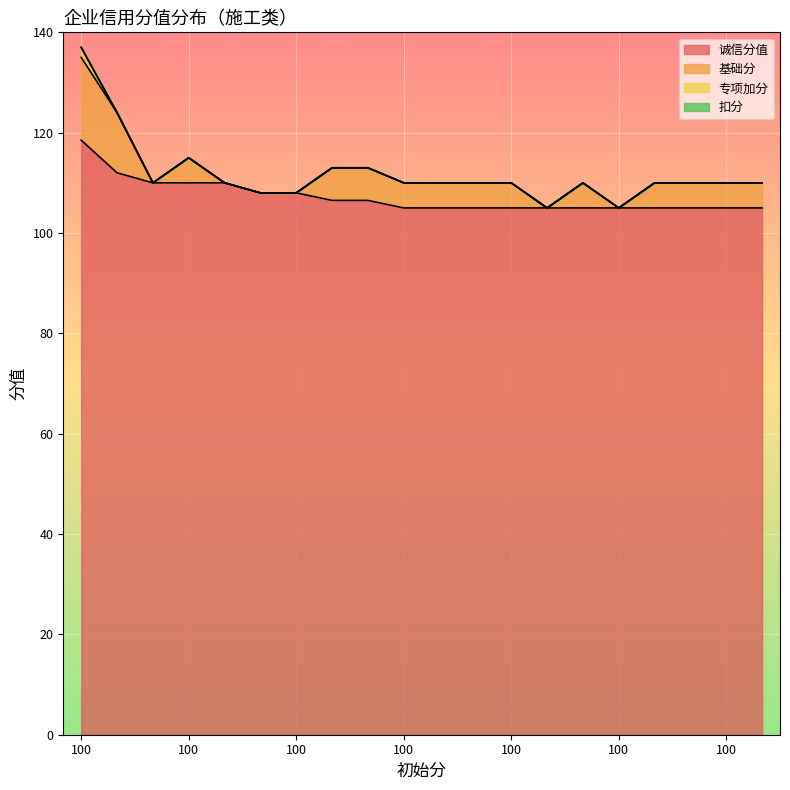

Reading left to right, extract all data points from this chart.

诚信分值: 100=118.5	100=112.0	100=110.0	100=110.0	100=110.0	100=108.0	100=108.0	100=106.5	100=106.5	100=105.0	100=105.0	100=105.0	100=105.0	100=105.0	100=105.0	100=105.0	100=105.0	100=105.0	100=105.0	100=105.0
基础分: 100=16.5	100=12.0	100=0.0	100=5.0	100=0.0	100=0.0	100=0.0	100=6.5	100=6.5	100=5.0	100=5.0	100=5.0	100=5.0	100=0.0	100=5.0	100=0.0	100=5.0	100=5.0	100=5.0	100=5.0
专项加分: 100=2.0	100=0.0	100=0.0	100=0.0	100=0.0	100=0.0	100=0.0	100=0.0	100=0.0	100=0.0	100=0.0	100=0.0	100=0.0	100=0.0	100=0.0	100=0.0	100=0.0	100=0.0	100=0.0	100=0.0
扣分: 100=0.0	100=0.0	100=0.0	100=0.0	100=0.0	100=0.0	100=0.0	100=0.0	100=0.0	100=0.0	100=0.0	100=0.0	100=0.0	100=0.0	100=0.0	100=0.0	100=0.0	100=0.0	100=0.0	100=0.0